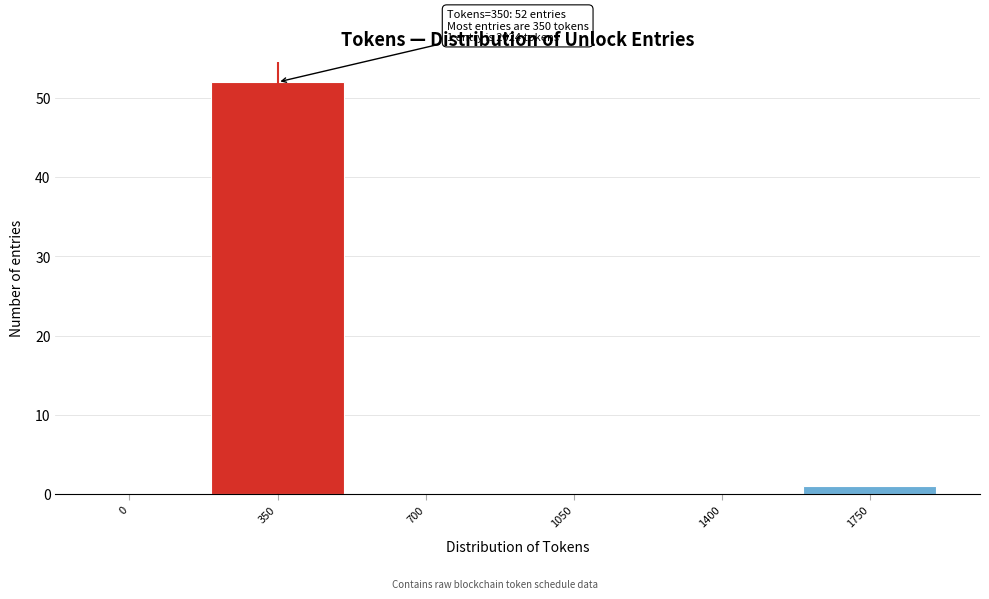

Reading left to right, extract all data points from this chart.

0=0	350=52	700=0	1050=0	1400=0	1750=1